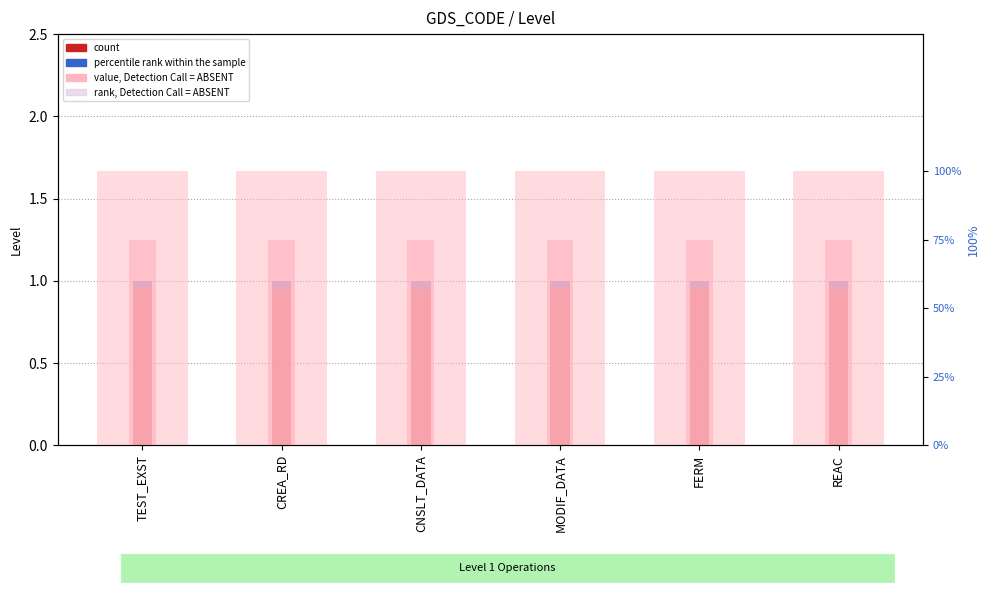

What is the difference between the highest and lowest values at CNSLT_DATA?

100.0